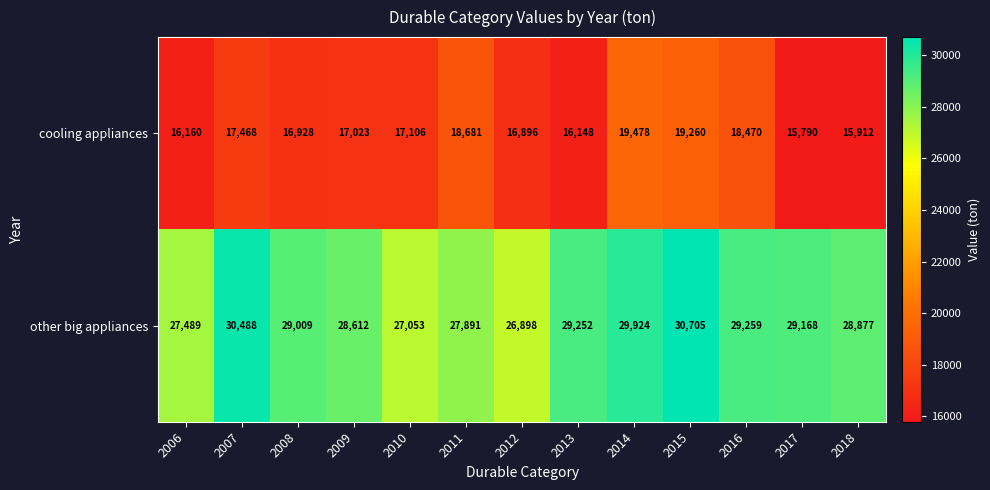

What value does the other big appliances series have at 2014, to the nearest 100?

29900